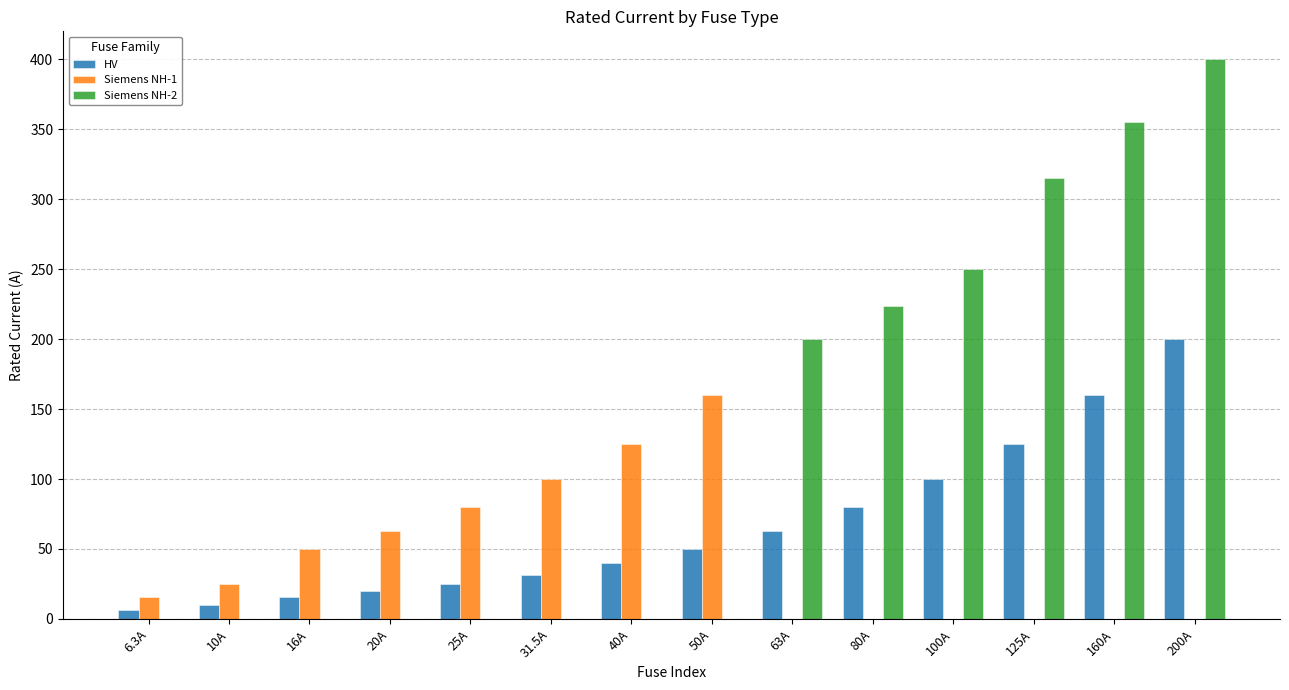

What are all the series names shown in the legend?

HV, Siemens NH-1, Siemens NH-2